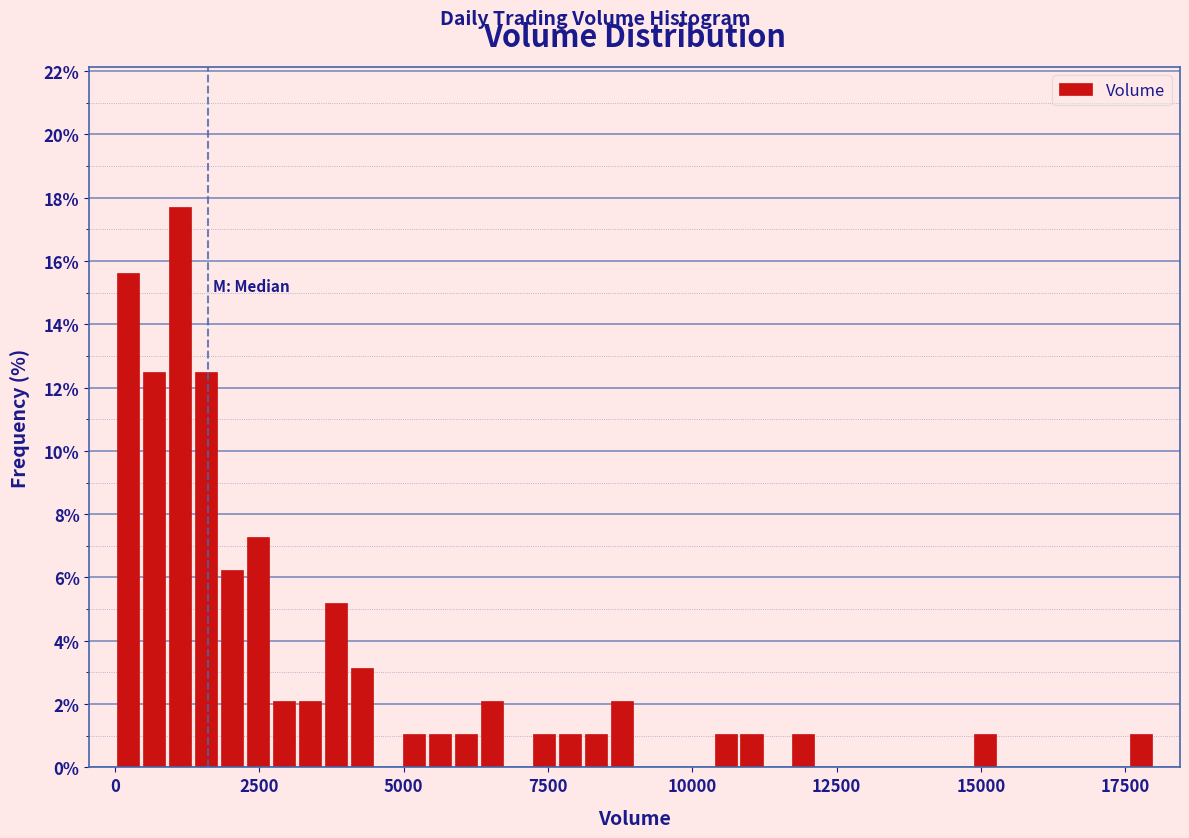

Read against the x-axis, roughly where is the centre of the tallest bar?

1000